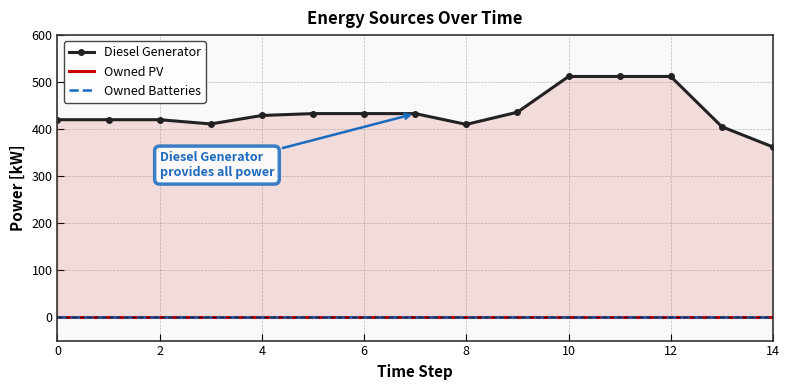

Which series has the largest total across all categories?

Diesel Generator